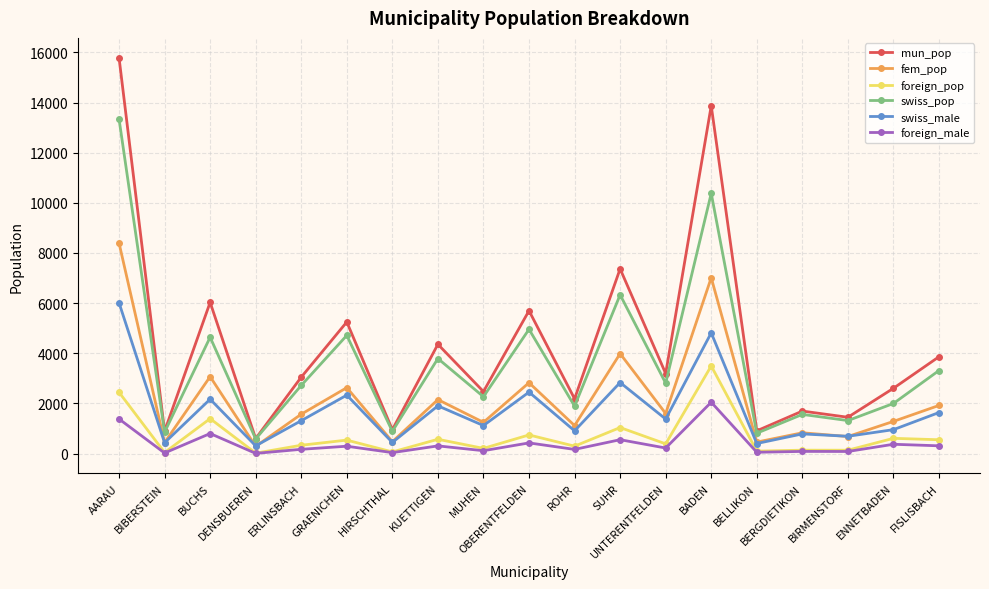

How many interior local peaks does the mun_pop series have?

7